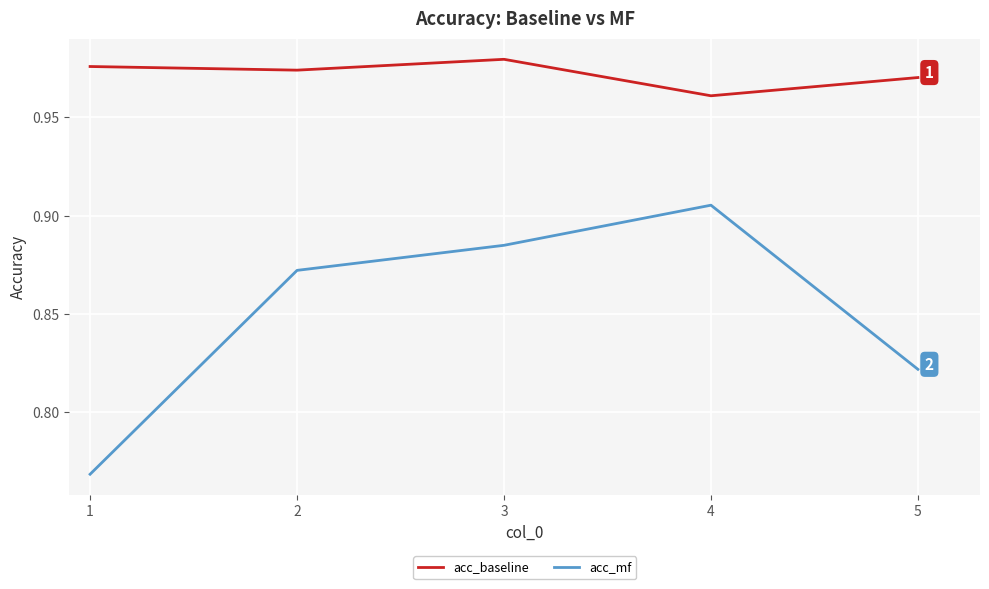

Which category has the highest value in the acc_mf series?

4